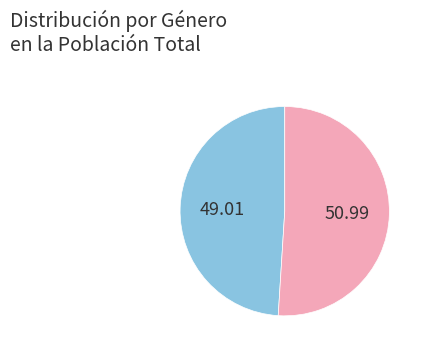

Is there any slice that represents more than half of the pie?

Yes